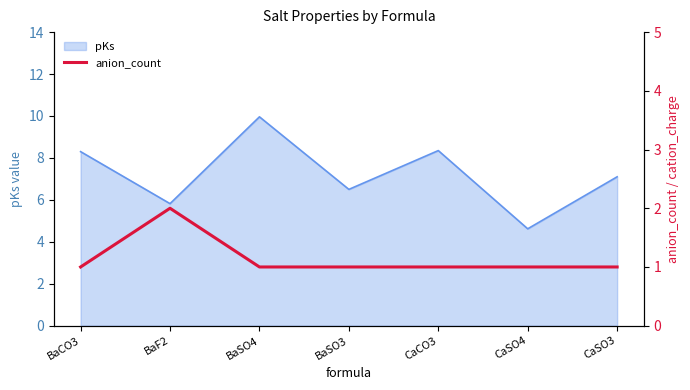

Which category has the lowest value in the pKs series?

CaSO4